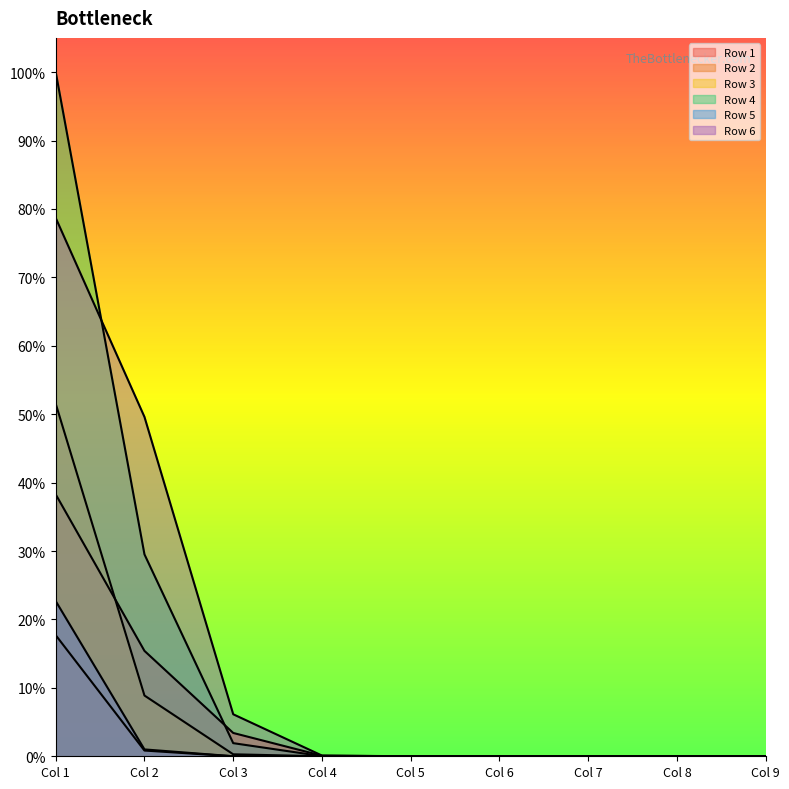

Is the value of Row 3 at Col 2 greater than the value of Row 6 at Col 6?

Yes